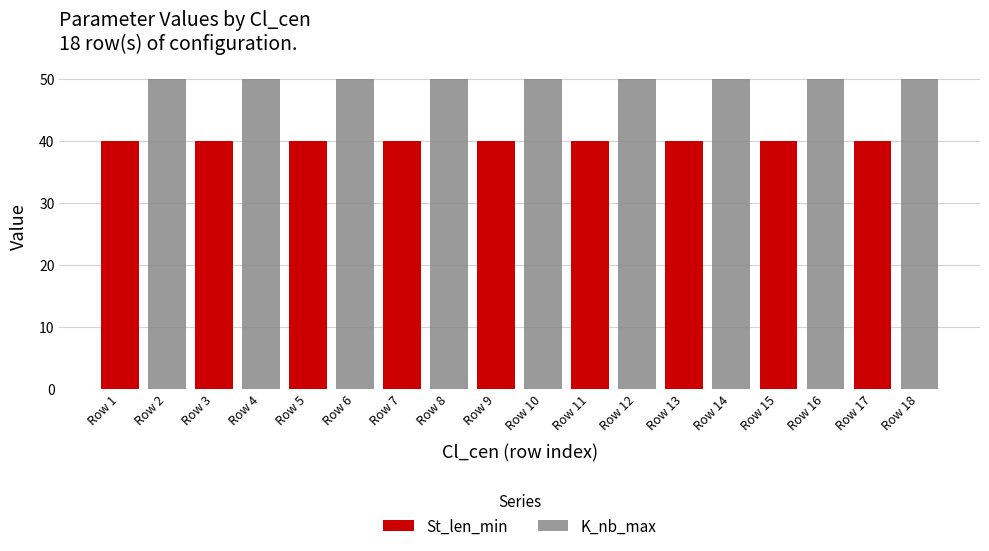

Reading right to left, transcribe all the data shown in this chart.

St_len_min: Row 18=0	Row 17=40	Row 16=0	Row 15=40	Row 14=0	Row 13=40	Row 12=0	Row 11=40	Row 10=0	Row 9=40	Row 8=0	Row 7=40	Row 6=0	Row 5=40	Row 4=0	Row 3=40	Row 2=0	Row 1=40
K_nb_max: Row 18=50	Row 17=0	Row 16=50	Row 15=0	Row 14=50	Row 13=0	Row 12=50	Row 11=0	Row 10=50	Row 9=0	Row 8=50	Row 7=0	Row 6=50	Row 5=0	Row 4=50	Row 3=0	Row 2=50	Row 1=0